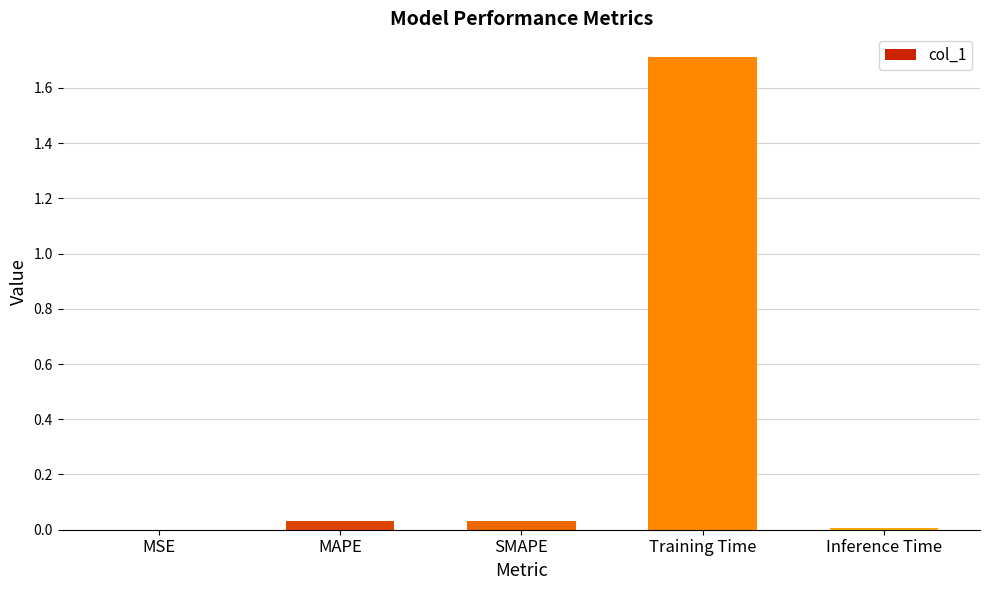

What value does the data have at Training Time?

1.7